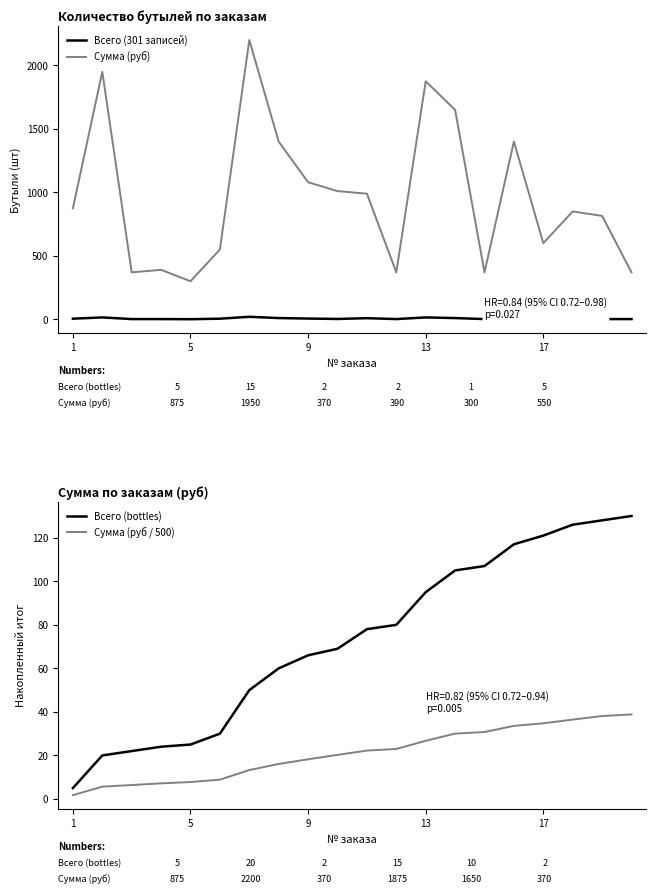

What is the highest value of the Сумма (руб) series?

2200